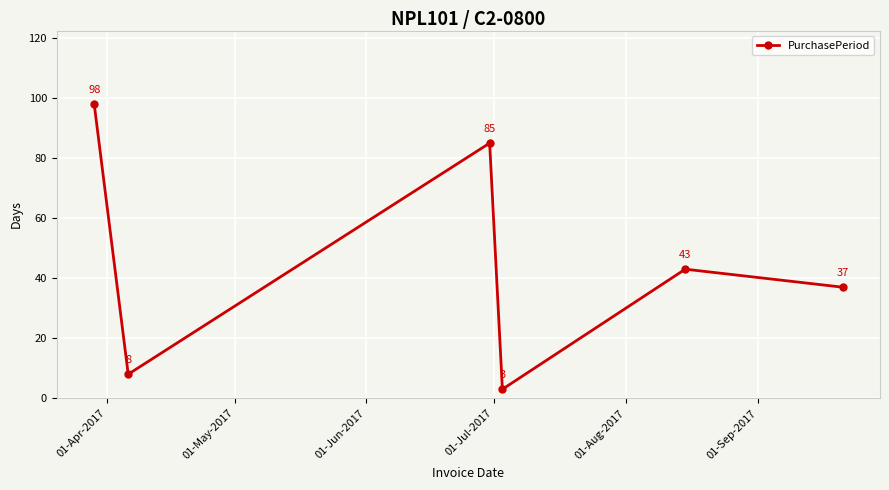

Reading left to right, transcribe all the data shown in this chart.

98	8	85	3	43	37